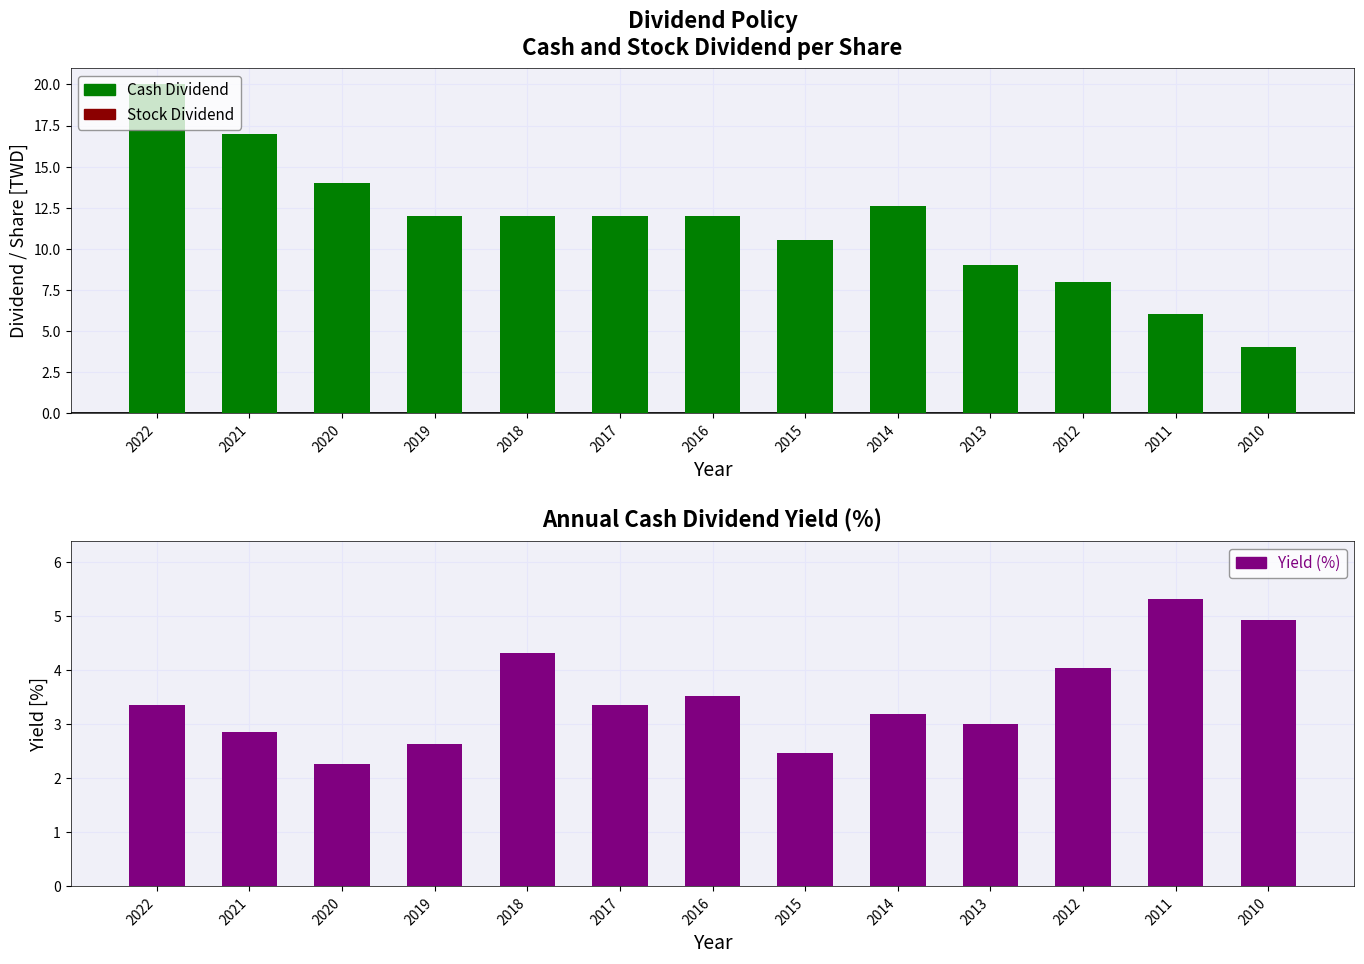

At which category does the chart reach its minimum across all series?

2022